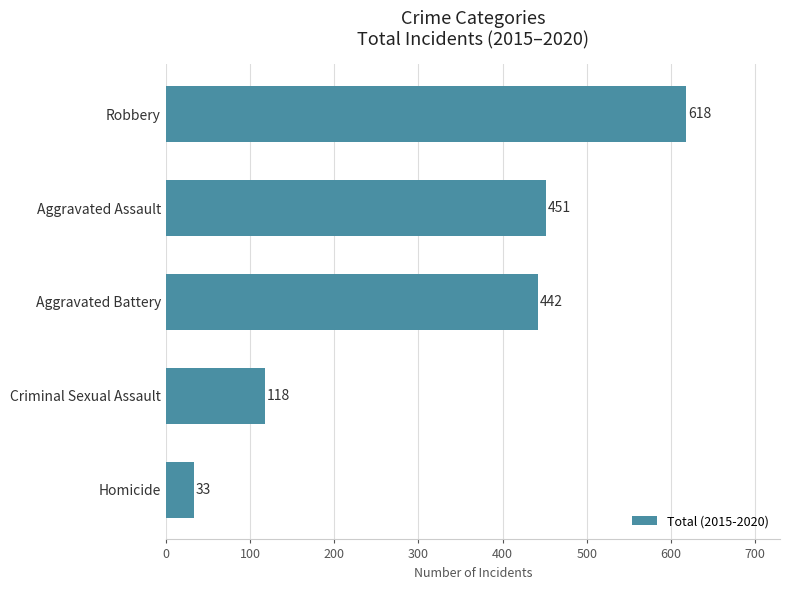

What is the change in value from Homicide to Aggravated Assault?

+418